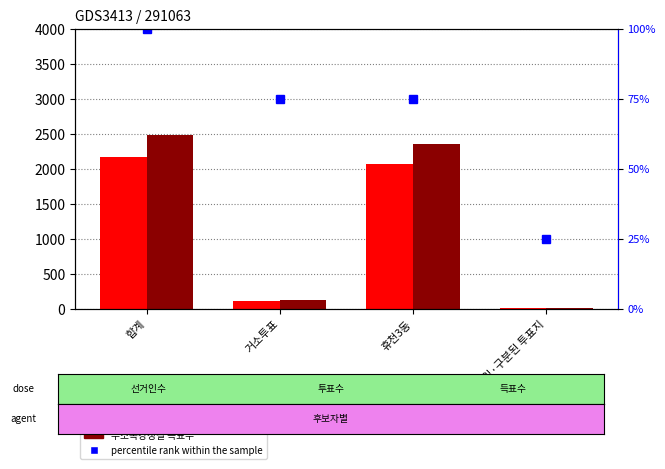

What is the value of the 무소속강정길 bar at the 4th from the left?

3